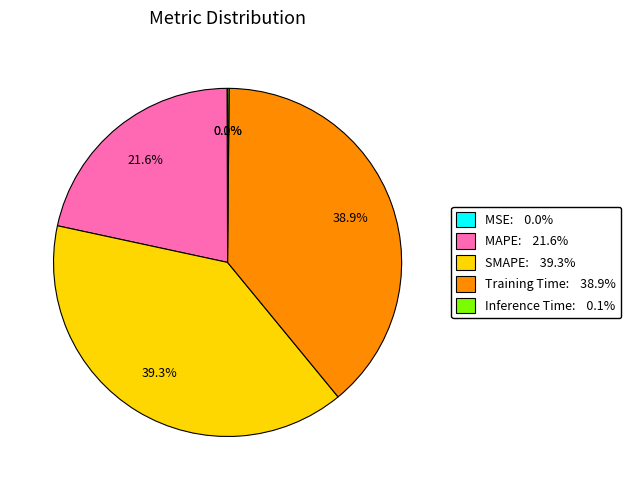

Is the sum of SMAPE and Training Time greater than half?

Yes